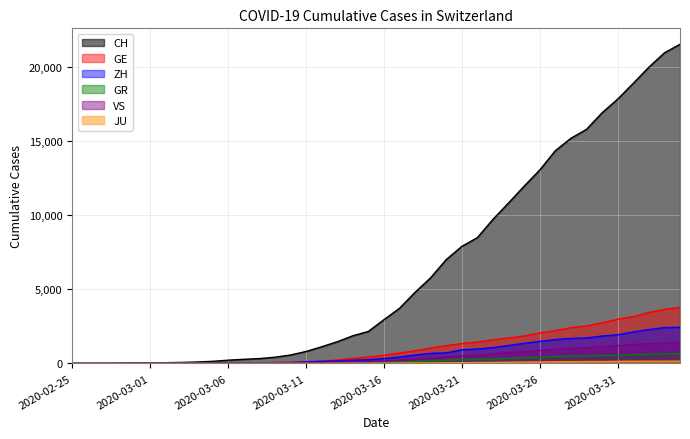

What is the difference between the highest and lowest values at 2020-02-27?

8